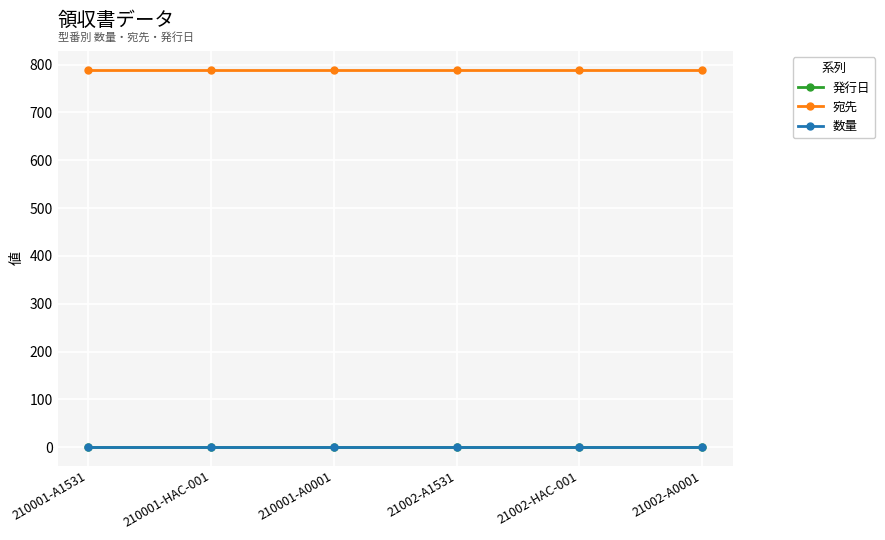

How many lines are shown in the chart?

3